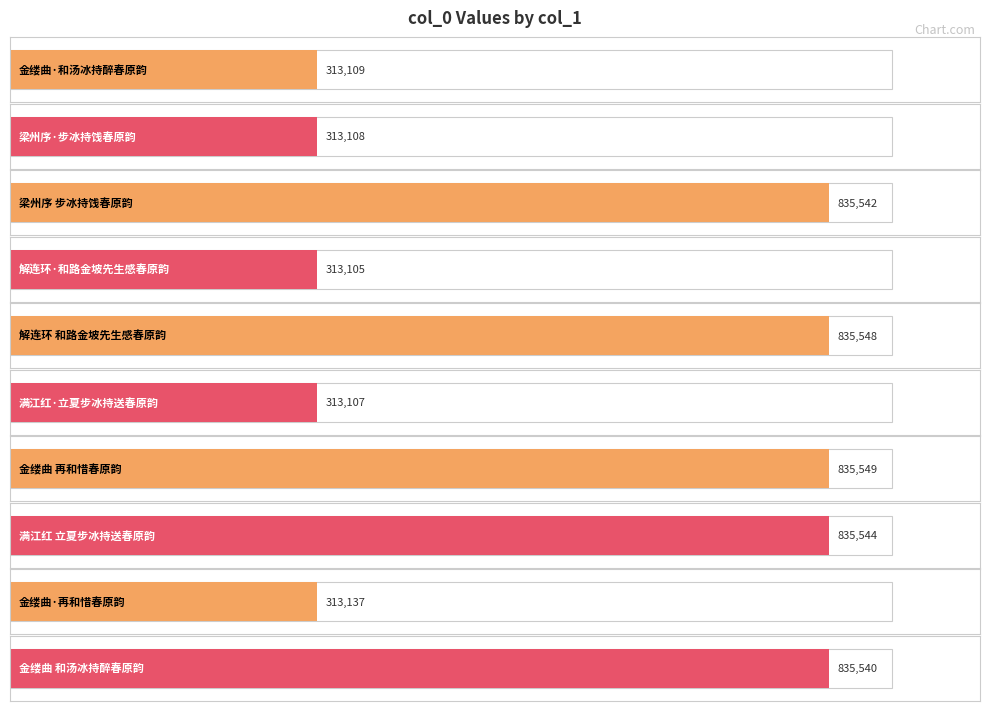

Where is the data nearest to the value 574327?

金缕曲·再和惜春原韵